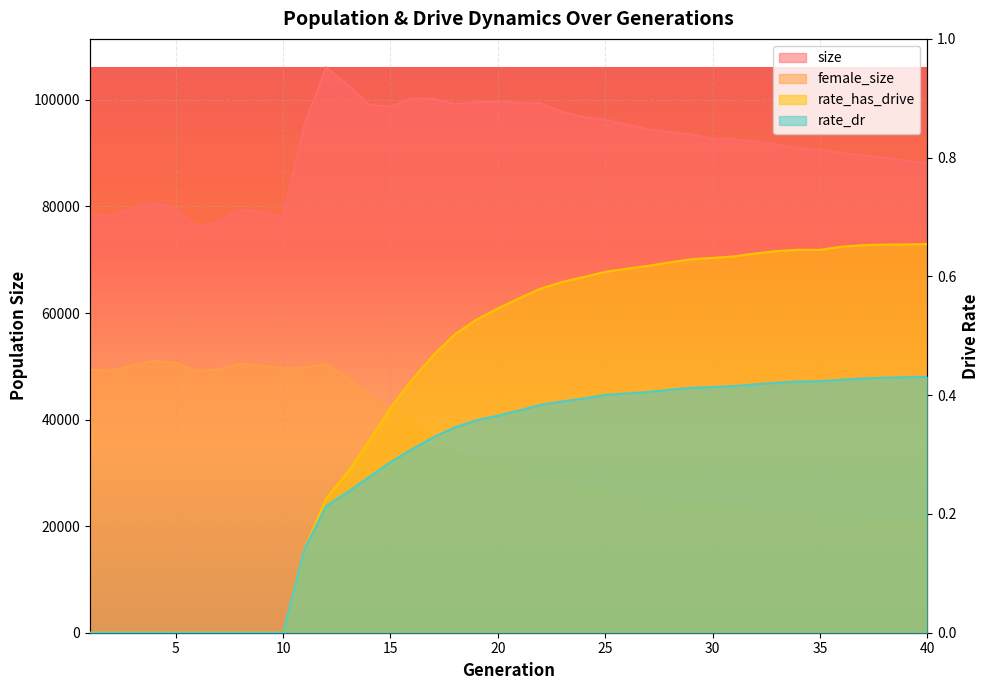

At which label is rate_dr closest to 0?

1